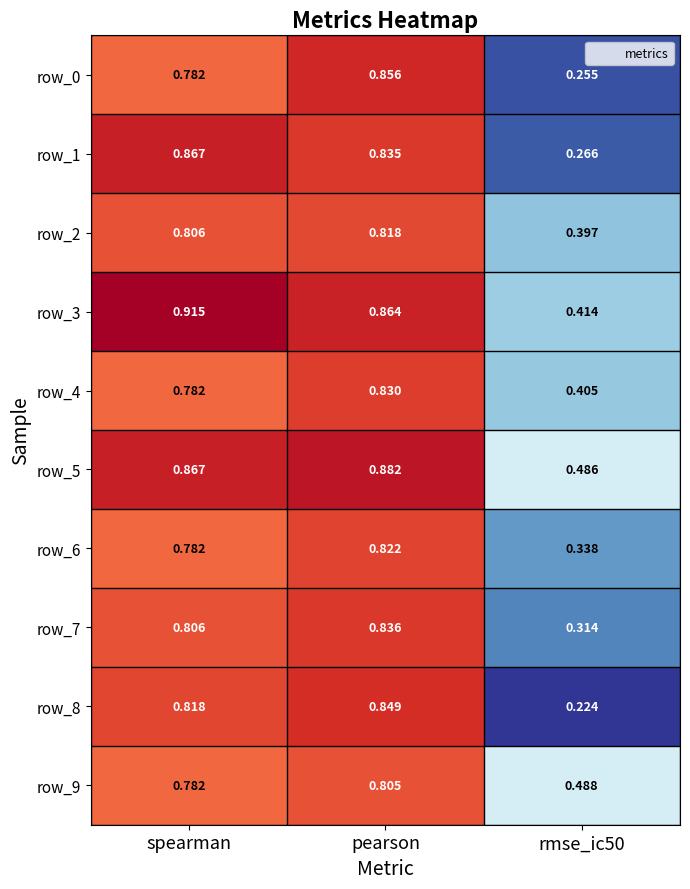

At which category is the sum across all series the highest?

pearson